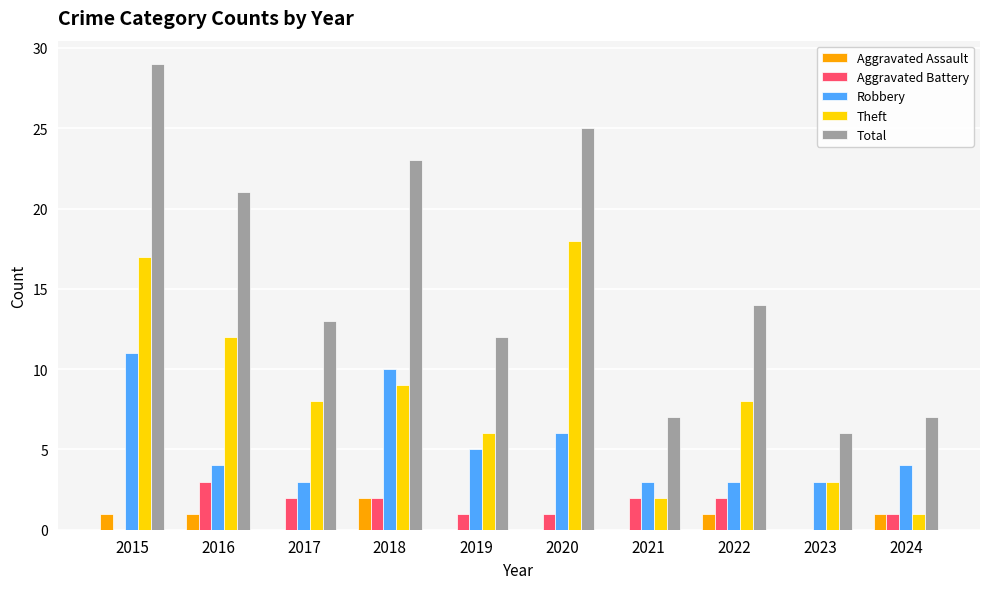

What is the highest value of the Robbery series?

11